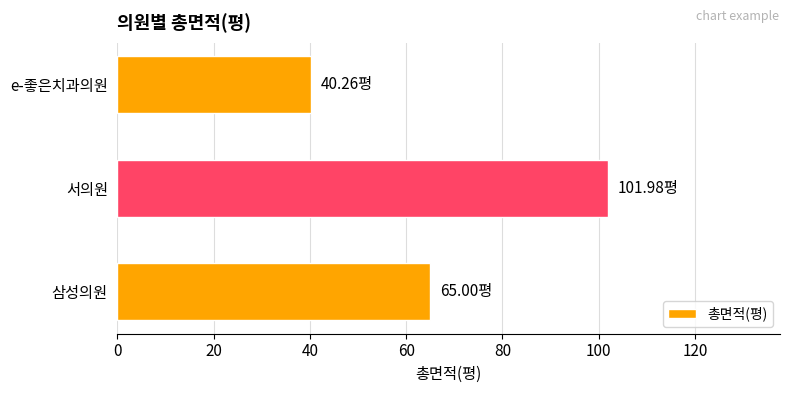

What is the difference between the maximum and minimum values?

61.7